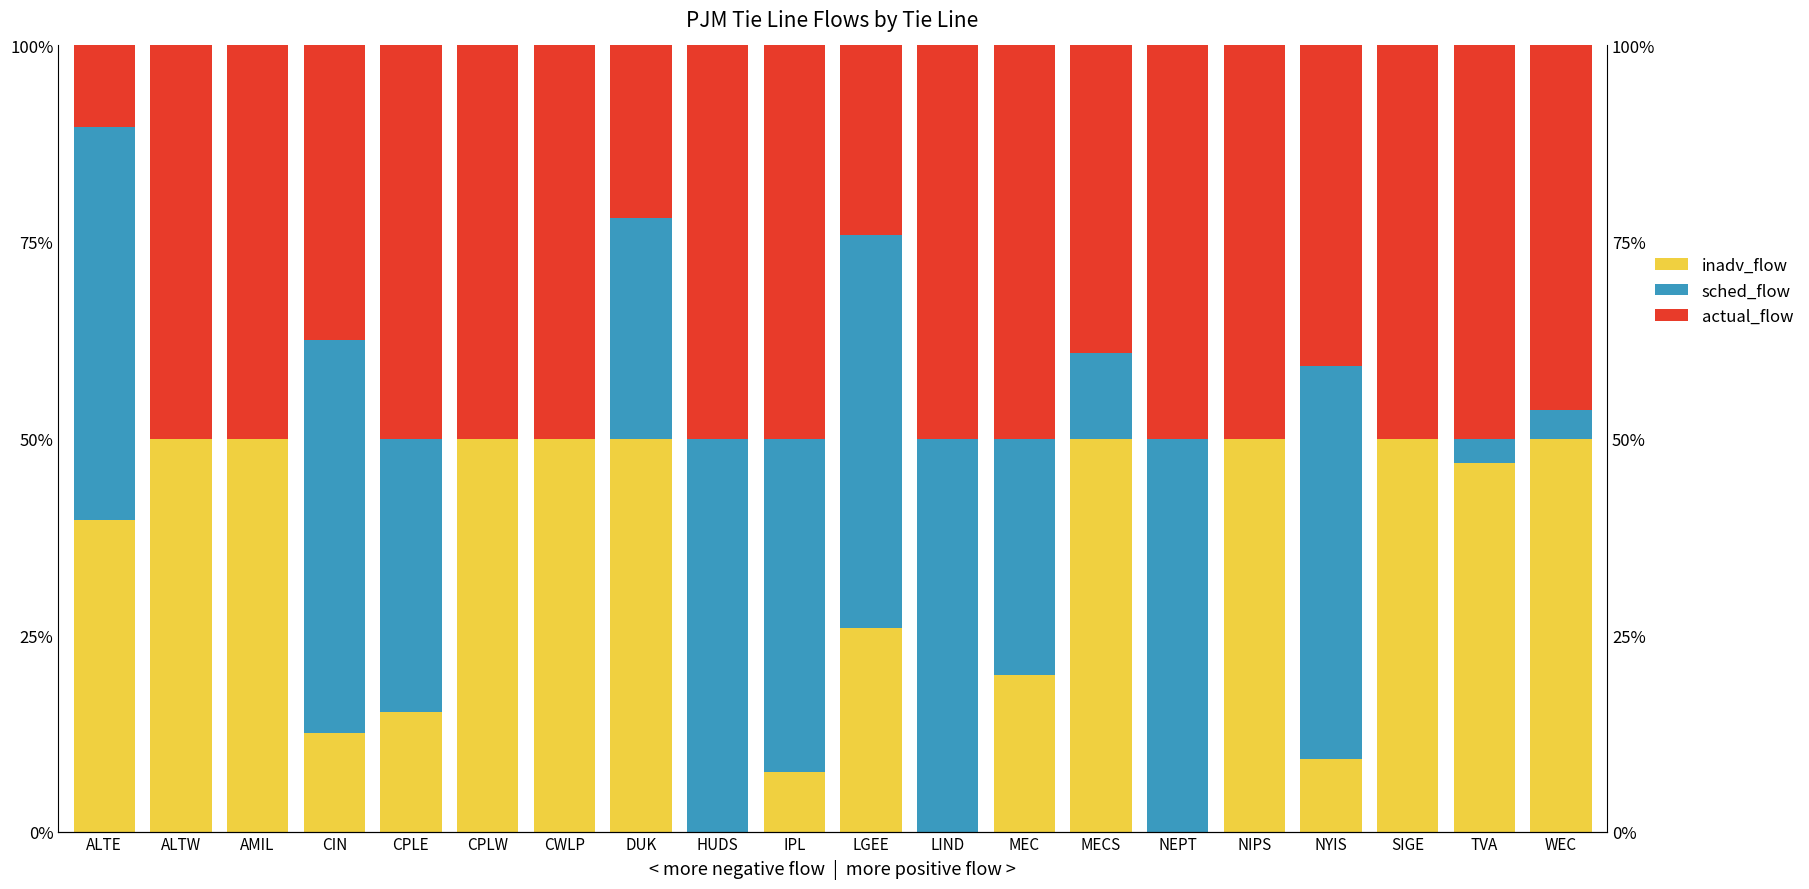

What is the label of the 20th bar from the right?

ALTE